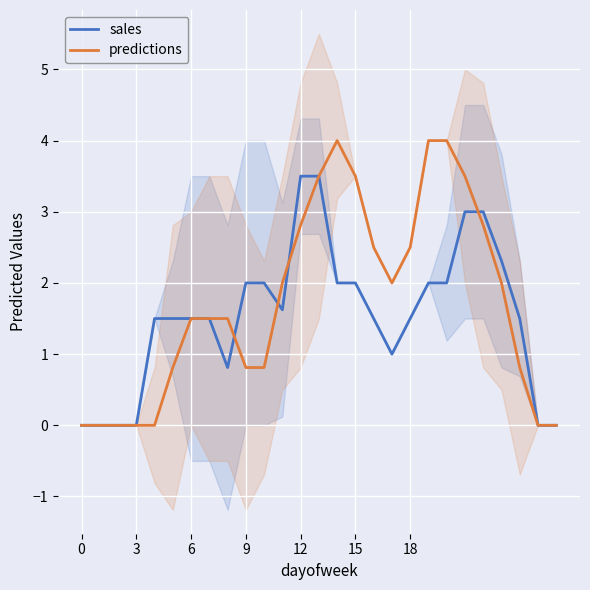

Which series ends up on top after the final intersection of predictions and sales?

sales